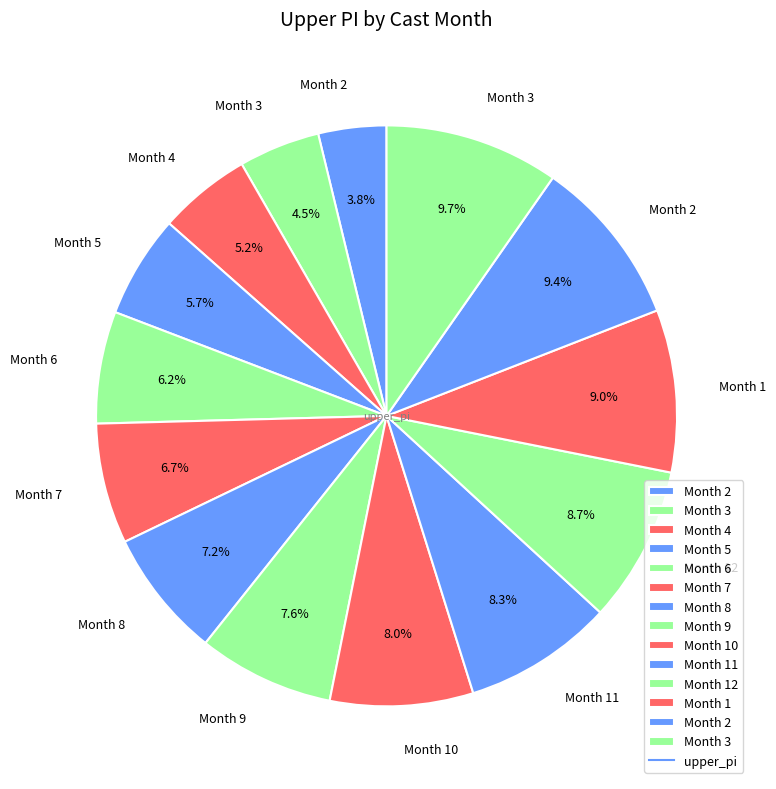

How many segments does this pie chart have?

14